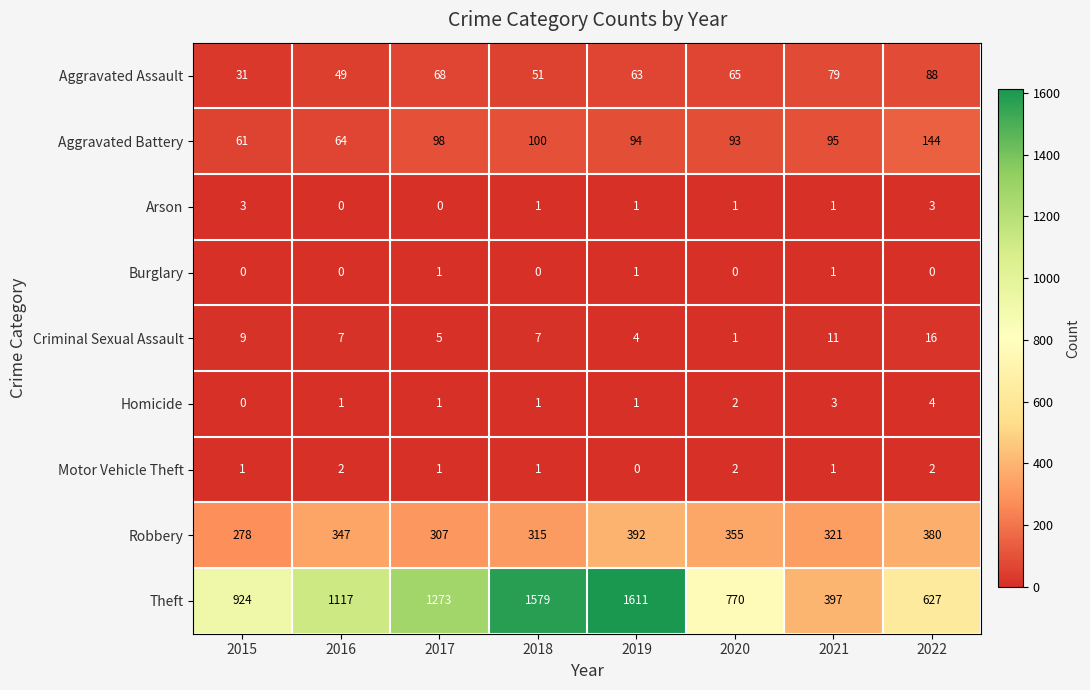

Which series has the largest range (max minus min)?

Theft